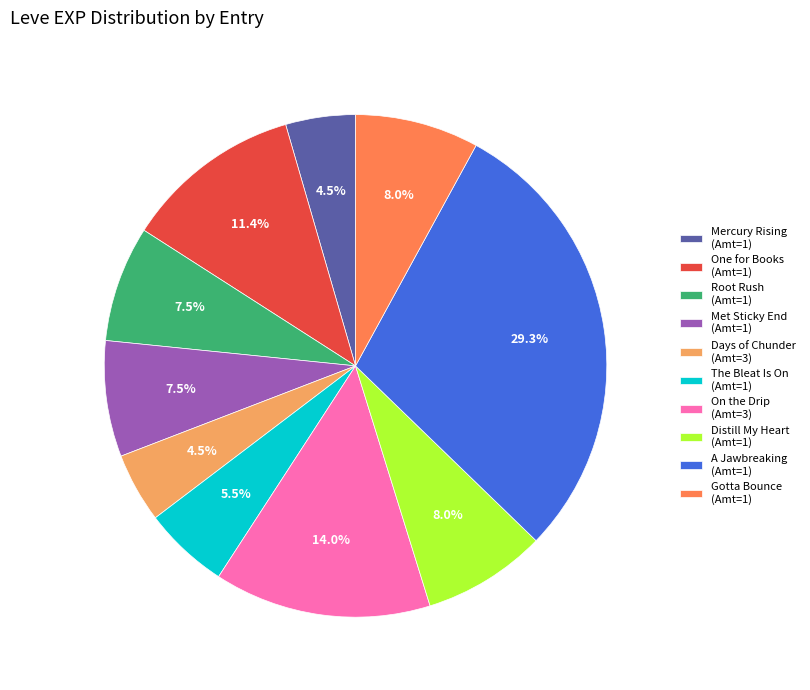

Does One for Books (Amt=1) represent more than half of the total?

No